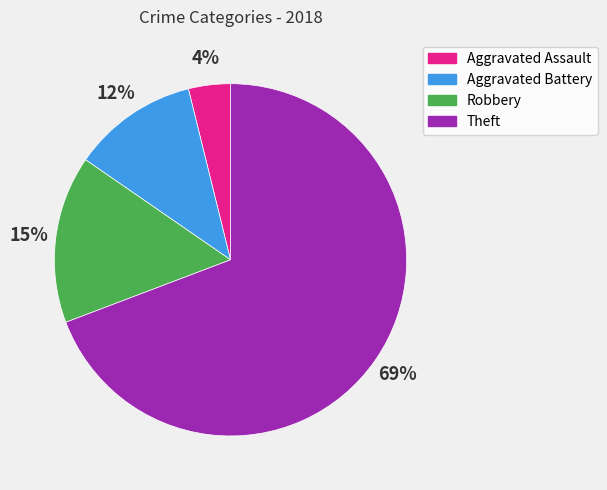

Is there a majority slice in this chart?

Yes